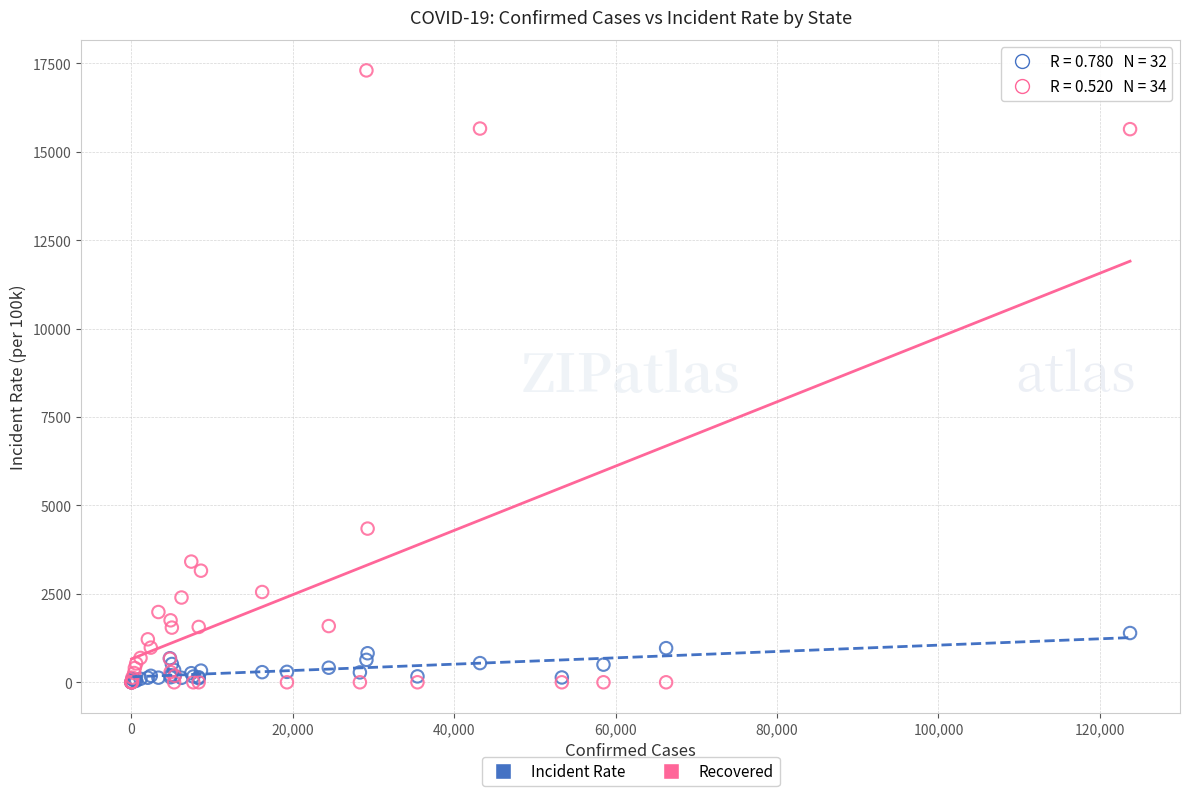

Across all series, what Y value is closest to 8651?

4346.0